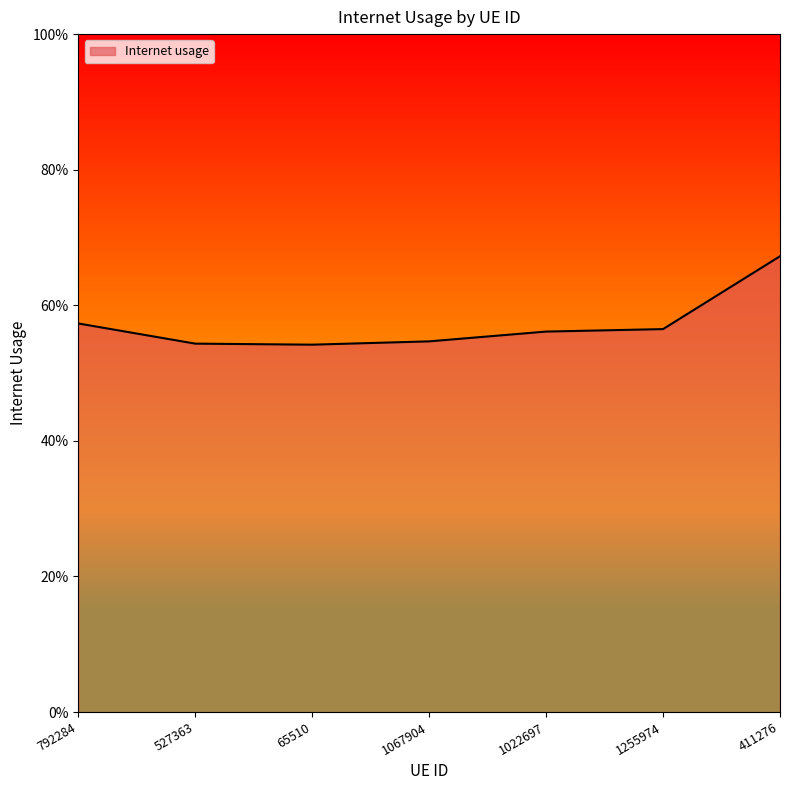

True or false: there are more than 0 points higher than both neighbors.

False